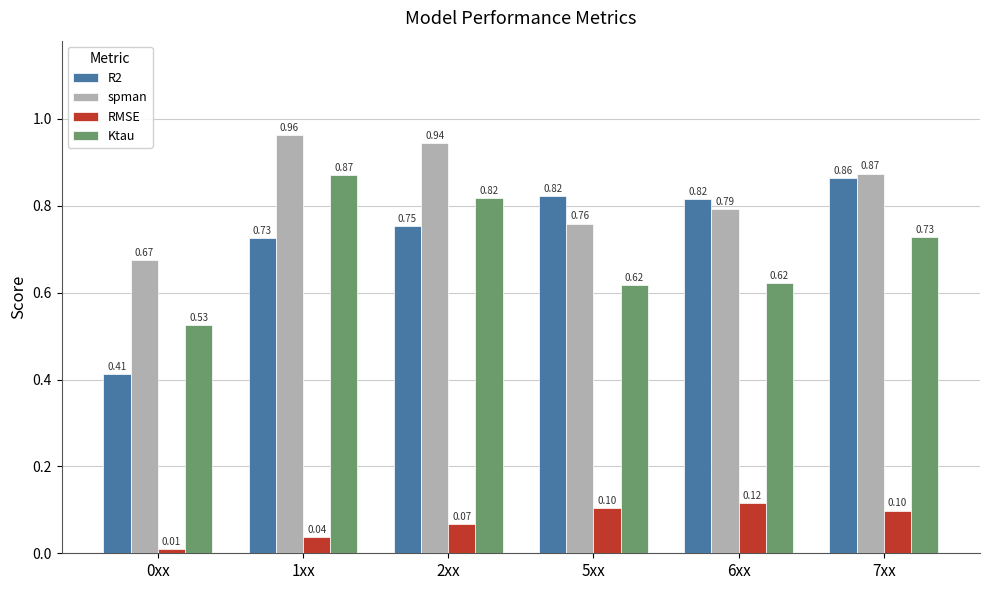

Count the R2 values in the range 0 to 1.

6